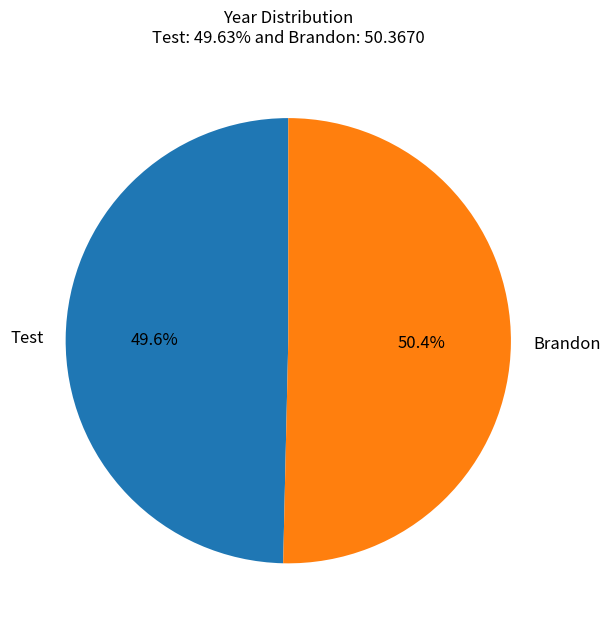

What percentage is the Brandon slice, to the nearest percent?

50%